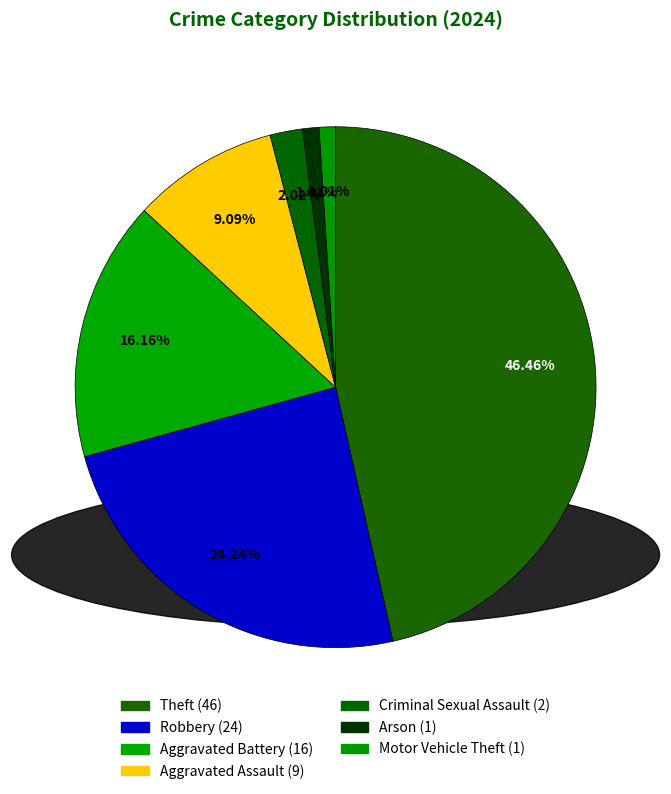

Count the number of slices in the pie.

7